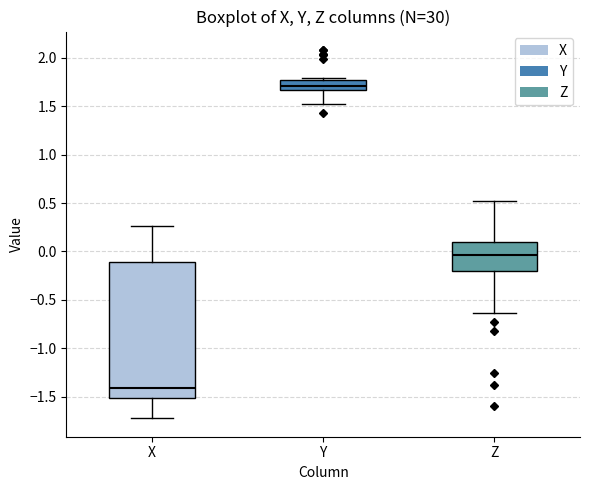

Where is the upper edge of the box for X on the y-axis? The values are not printed on the chart, so give them approximately, as read against the axis.

-0.10